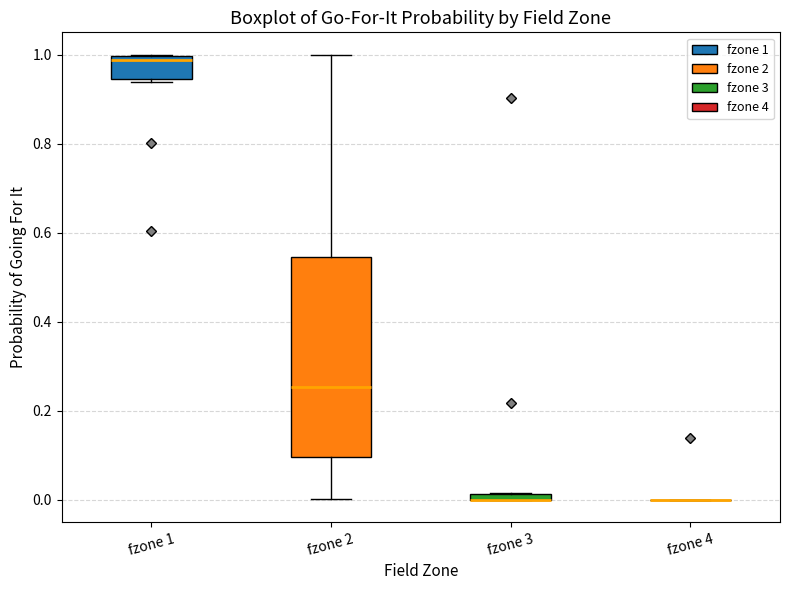

Where is the upper edge of the box for fzone 3 on the y-axis? The values are not printed on the chart, so give them approximately, as read against the axis.

0.02